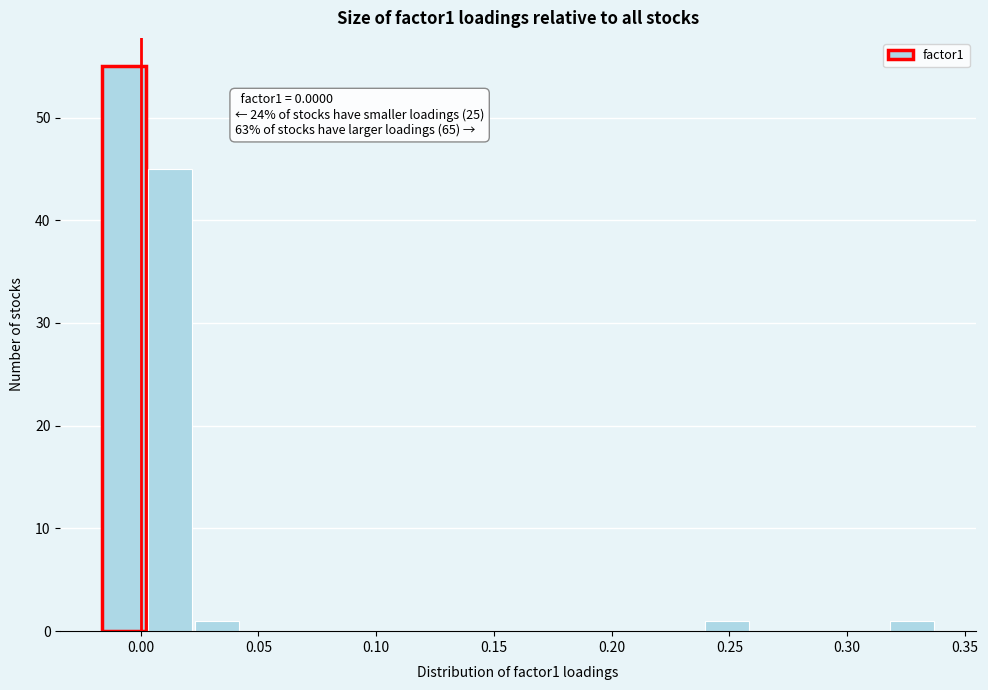

Read against the x-axis, roughly where is the centre of the tallest bar?

-0.005